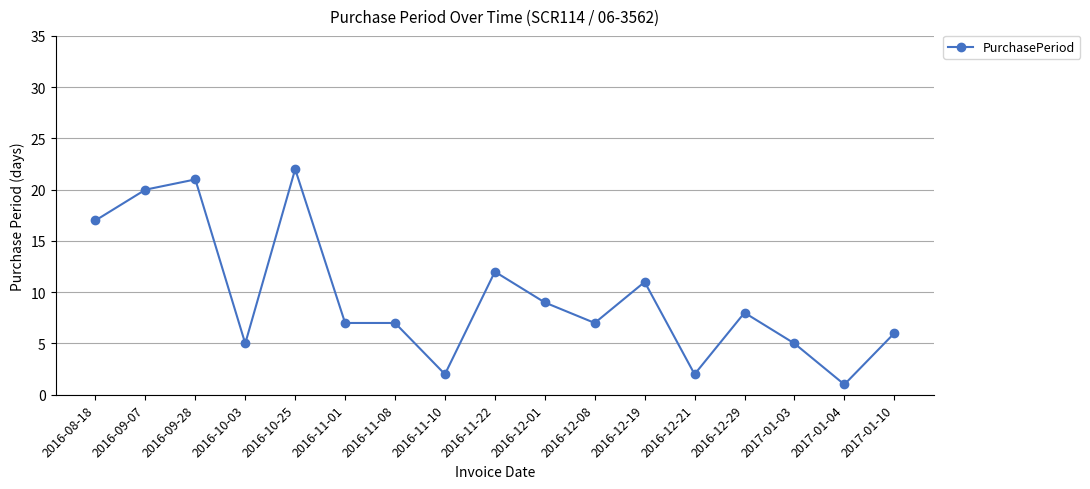

True or false: the data shows 3 at 2017-01-03.

False